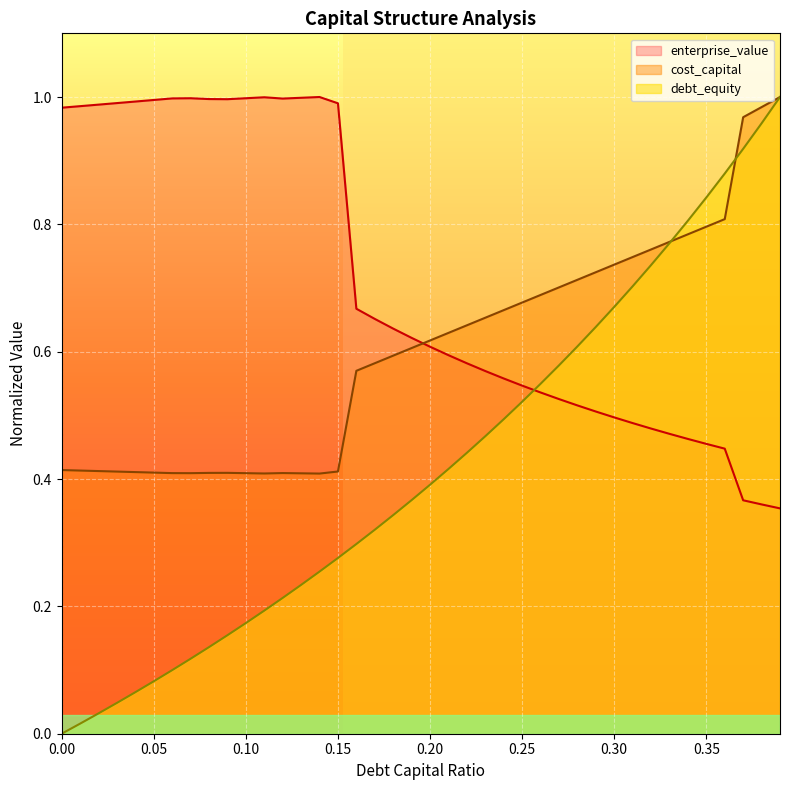

How many times do cost_capital and debt_capital cross each other?

2